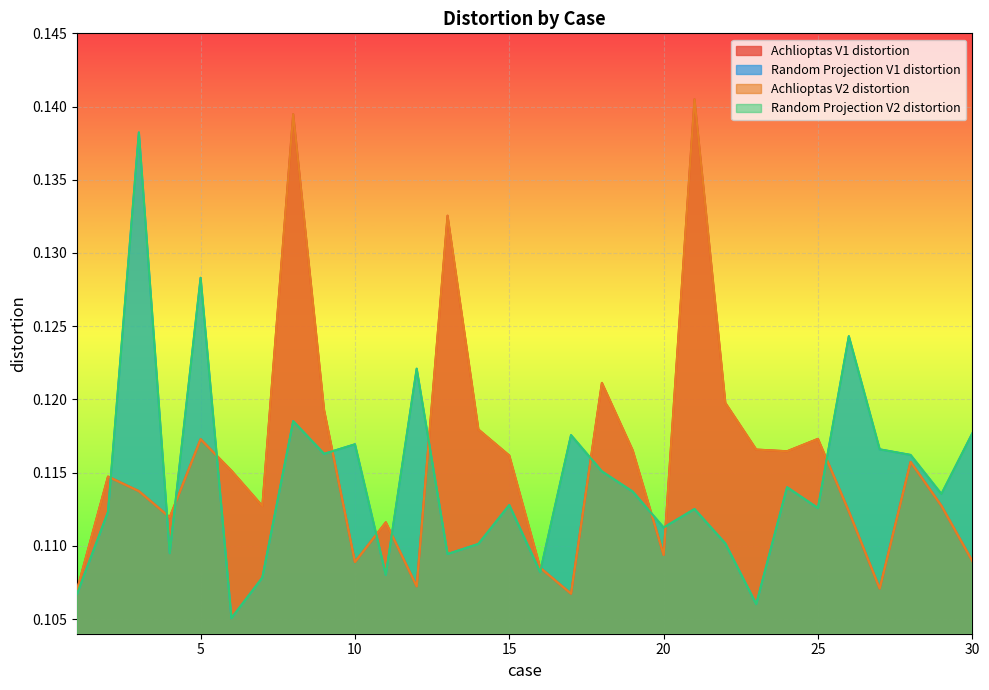

What is the value of the Achlioptas V2 distortion point at the 6th from the left?

0.1